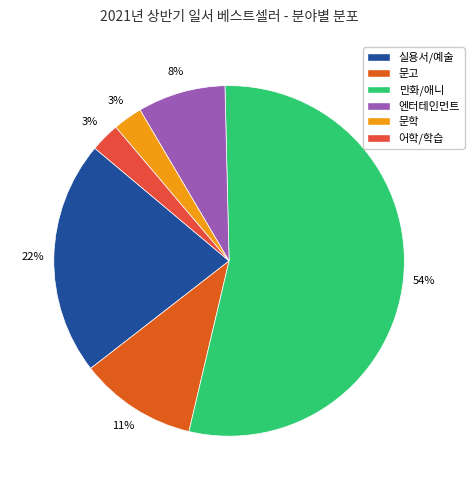

The 어학/학습 slice represents 3% of the pie. True or false?

True